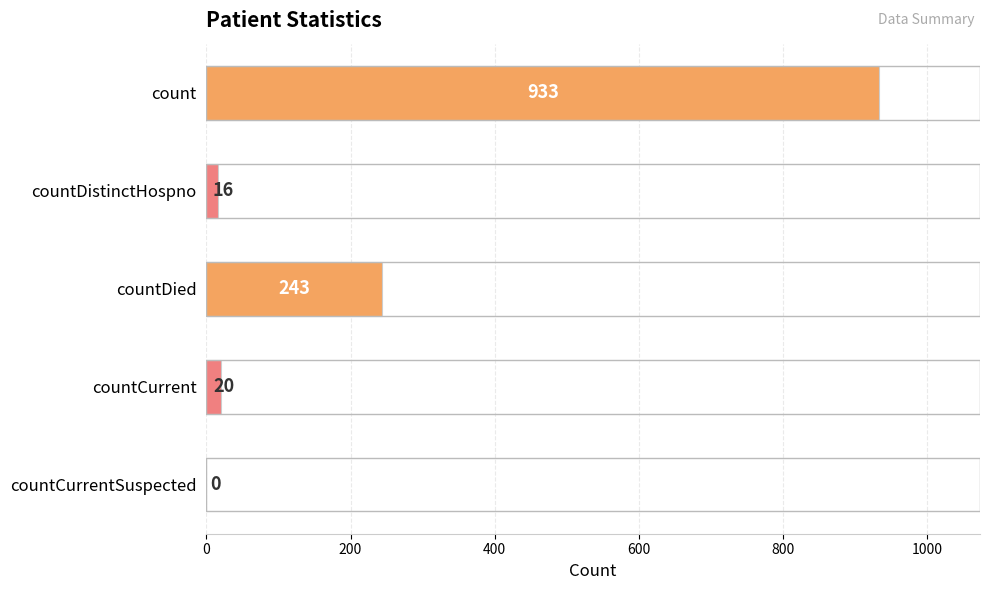

How many series are shown in this chart?

1